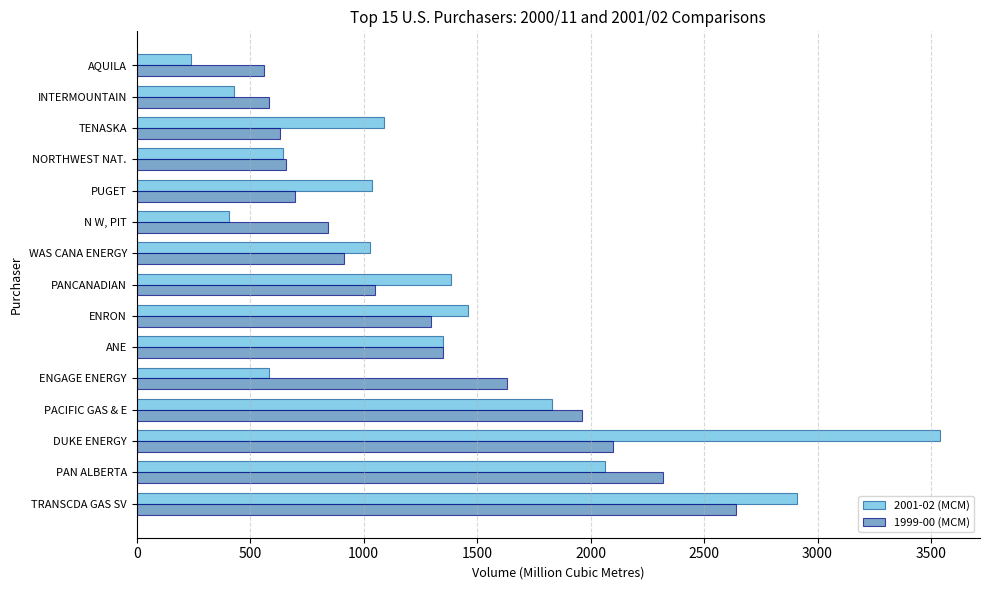

What is the difference between the maximum and second lowest values in the 2001-02 (MCM) series?

3130.5